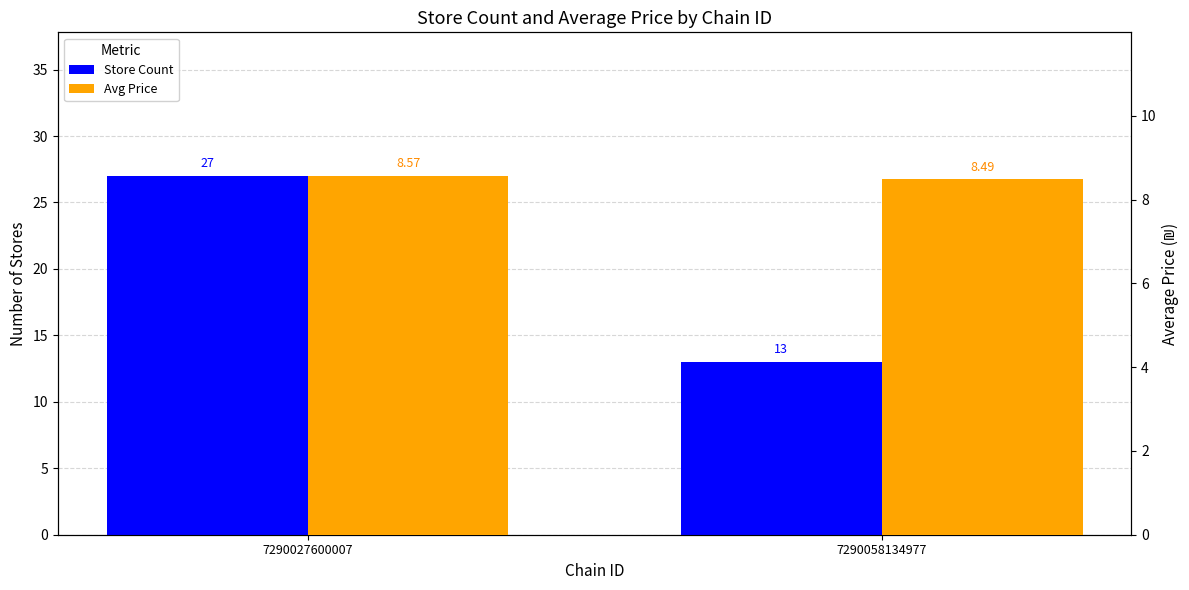

What is the average value of the Store Count series?

20.0